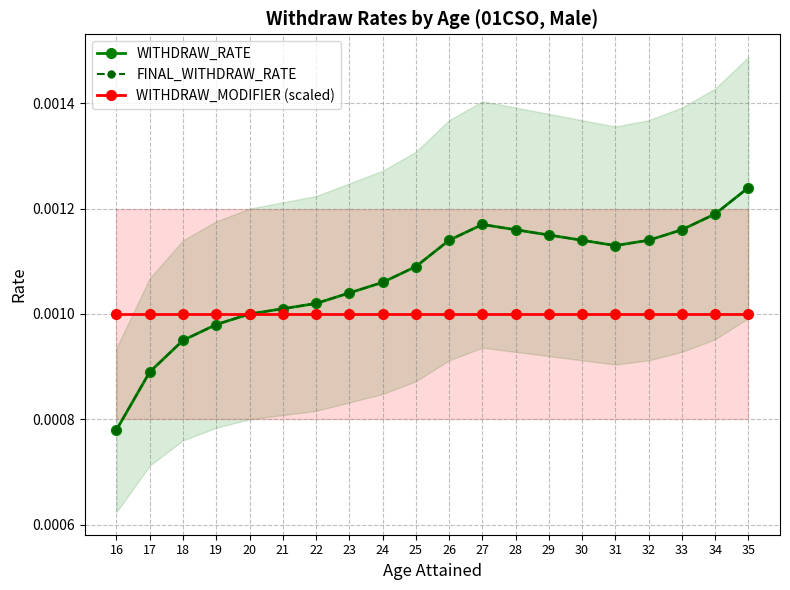

At 21, list the series in order from smallest to largest.

WITHDRAW_MODIFIER (scaled), WITHDRAW_RATE, FINAL_WITHDRAW_RATE